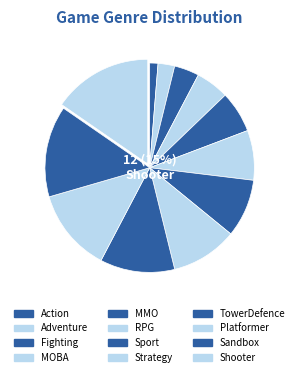

Count the number of slices in the pie.

12